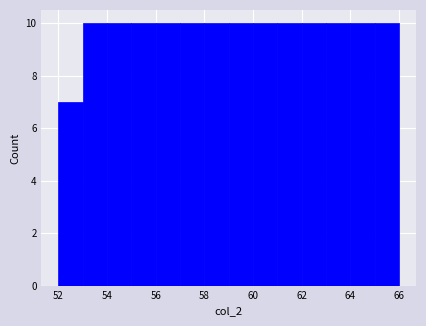

Reading left to right, list every bar in this chart as the range it spans on the x-axis followed by its height. The values are not printed on the chart, so give them approximately, as read against the axis.

52 to 53: 7
53 to 54: 10
54 to 55: 10
55 to 56: 10
56 to 57: 10
57 to 58: 10
58 to 59: 10
59 to 60: 10
60 to 61: 10
61 to 62: 10
62 to 63: 10
63 to 64: 10
64 to 65: 10
65 to 66: 10